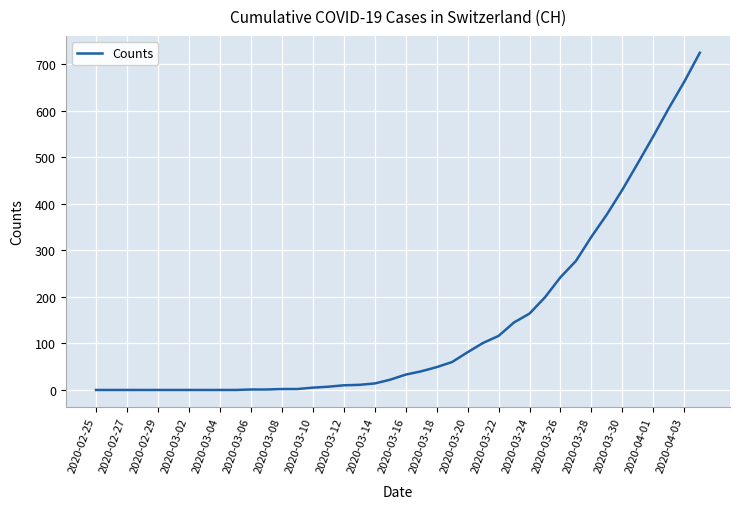

What is the maximum value shown in the chart?

724